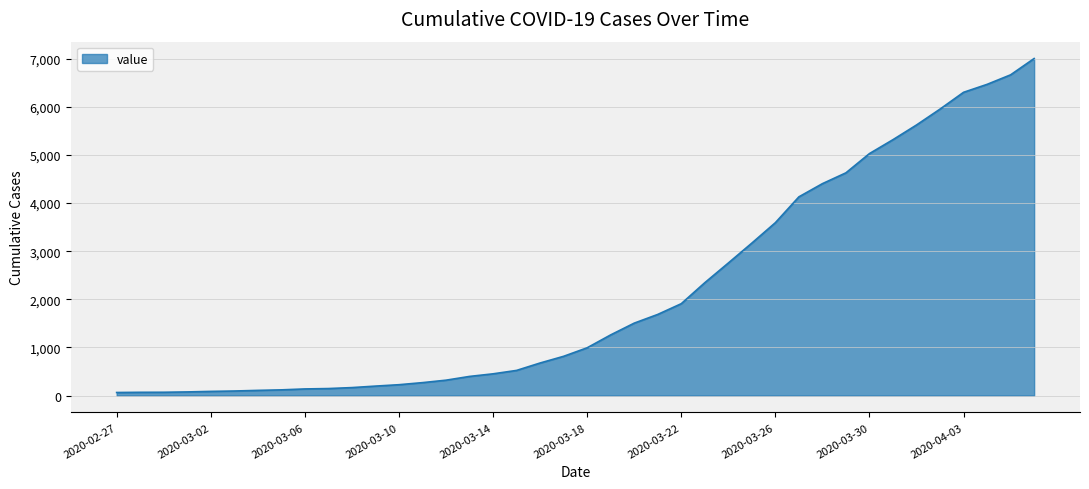

What is the greatest value displayed?

7003